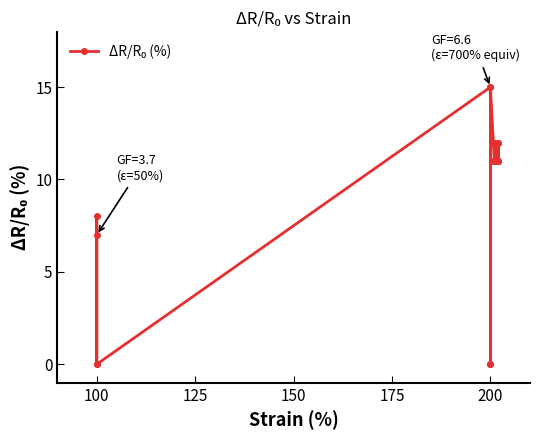

Reading left to right, list all the values displayed in this chart.

0	7	8	0	15	0	0	15	11	12	11	11	12	11	11	12	11	12